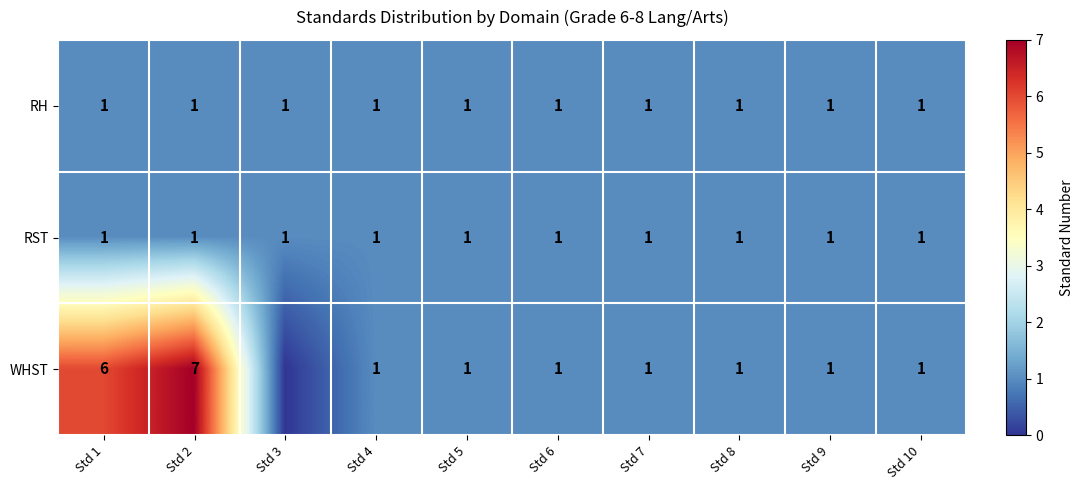

What is the sum of the RST values at Std 2 and Std 7?

2